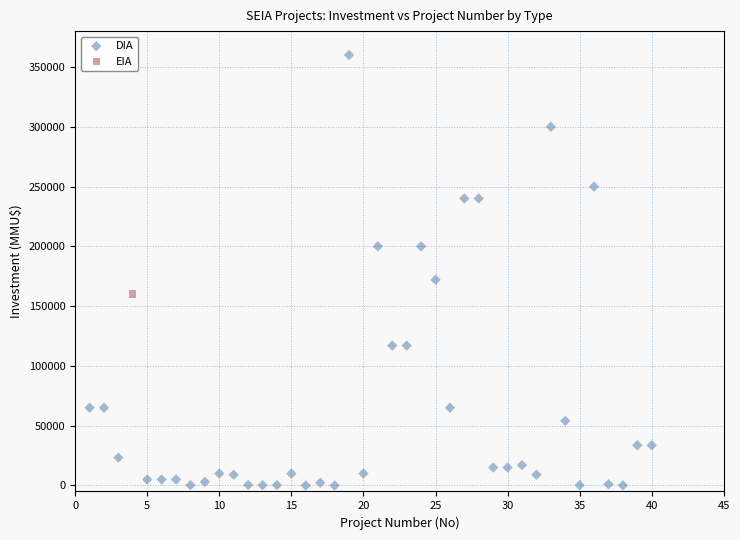

What are all the series names shown in the legend?

DIA, EIA